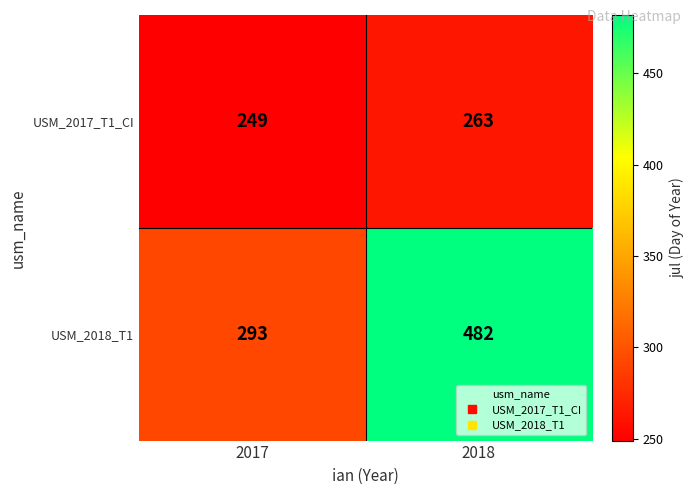

What is the average value of the USM_2018_T1 series?

388